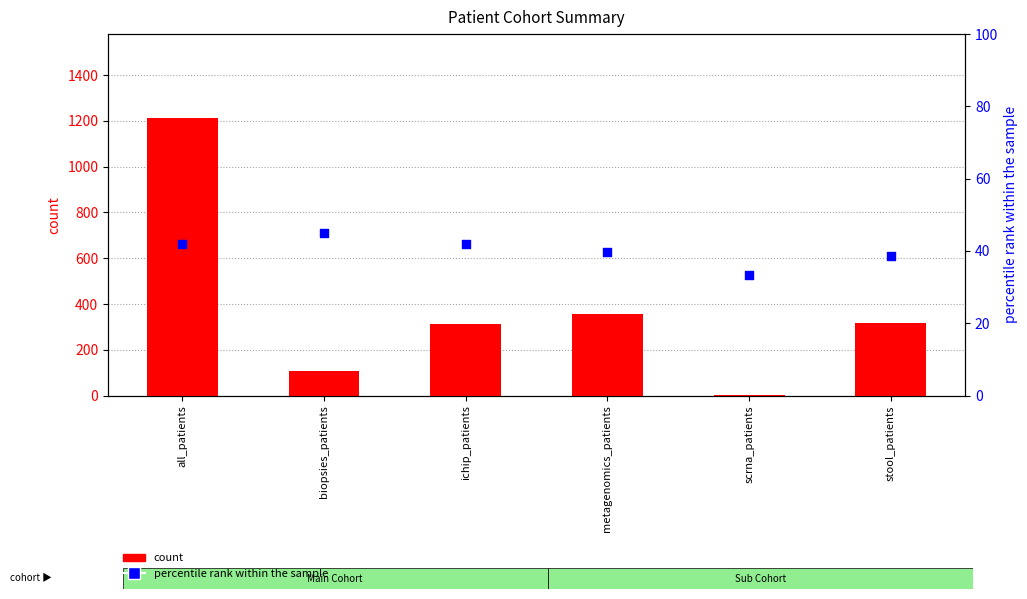

What are all the series names shown in the legend?

count, percentile rank within the sample